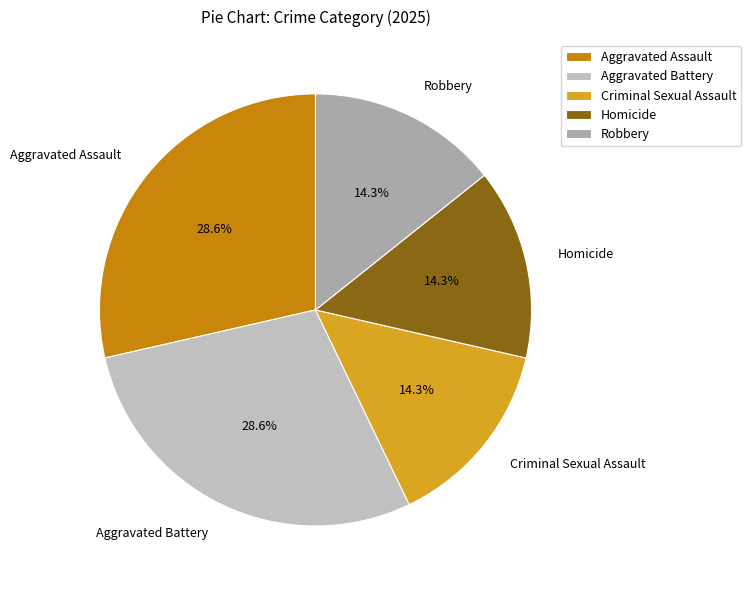

To the nearest percent, what portion does Aggravated Battery represent?

29%